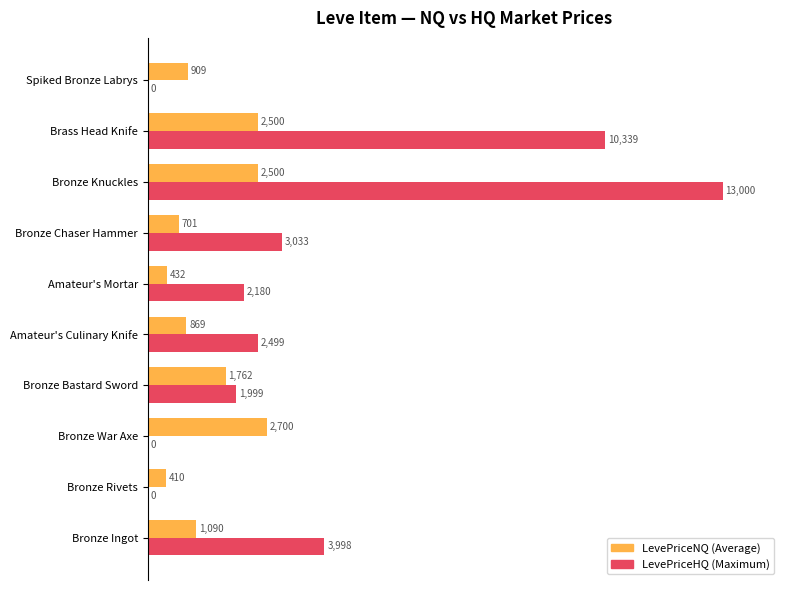

What are all the series names shown in the legend?

LevePriceNQ (Average), LevePriceHQ (Maximum)